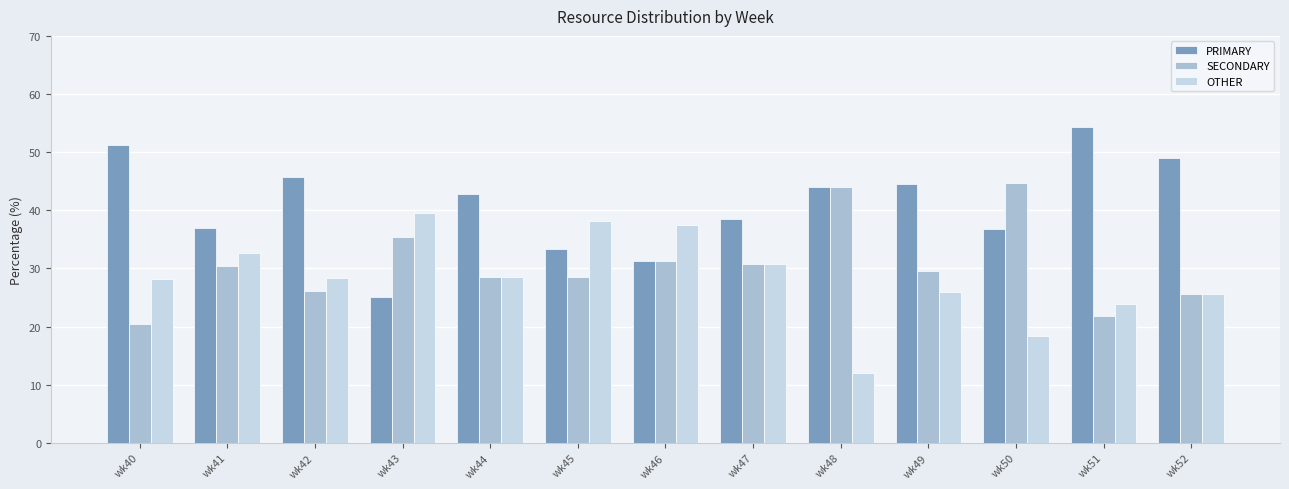

Where does the PRIMARY series first go above 42?

wk40